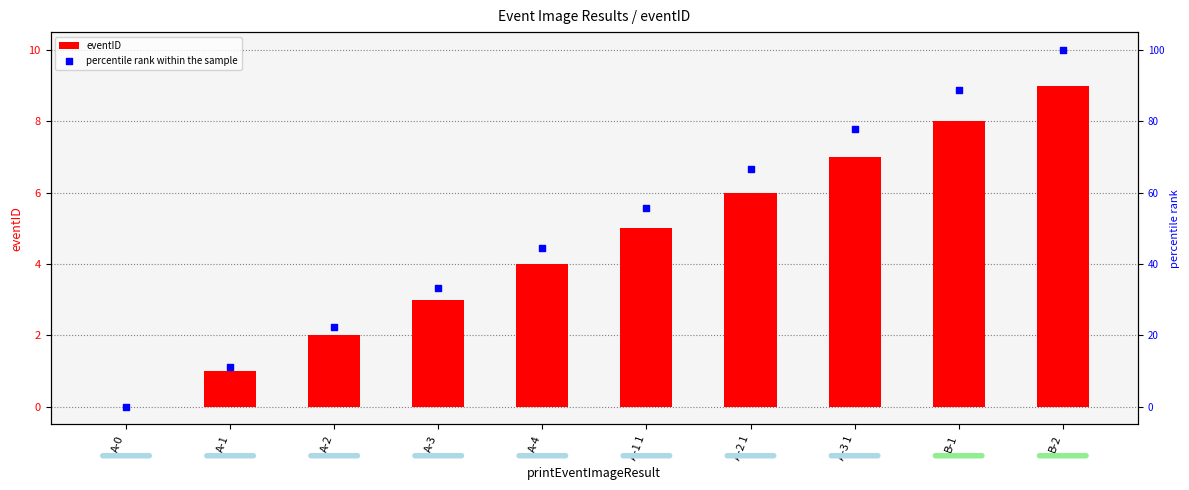

Which series has the largest total across all categories?

percentile rank within the sample